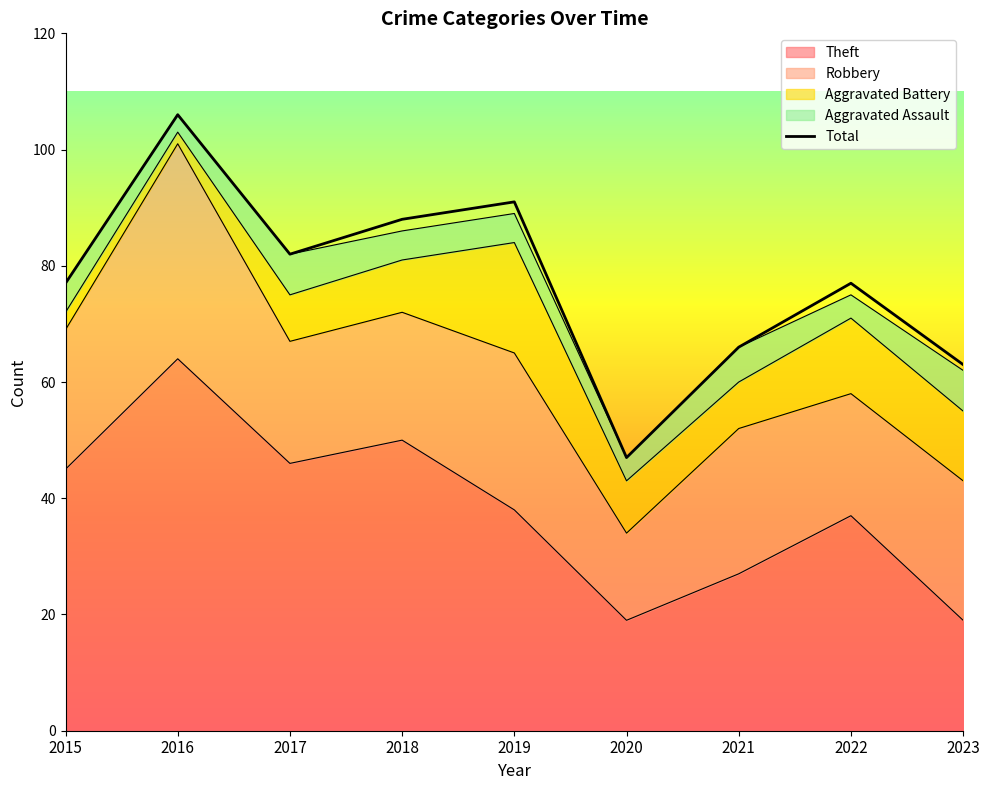

Reading left to right, what are all the values shown in this chart?

77	106	82	88	91	47	66	77	63